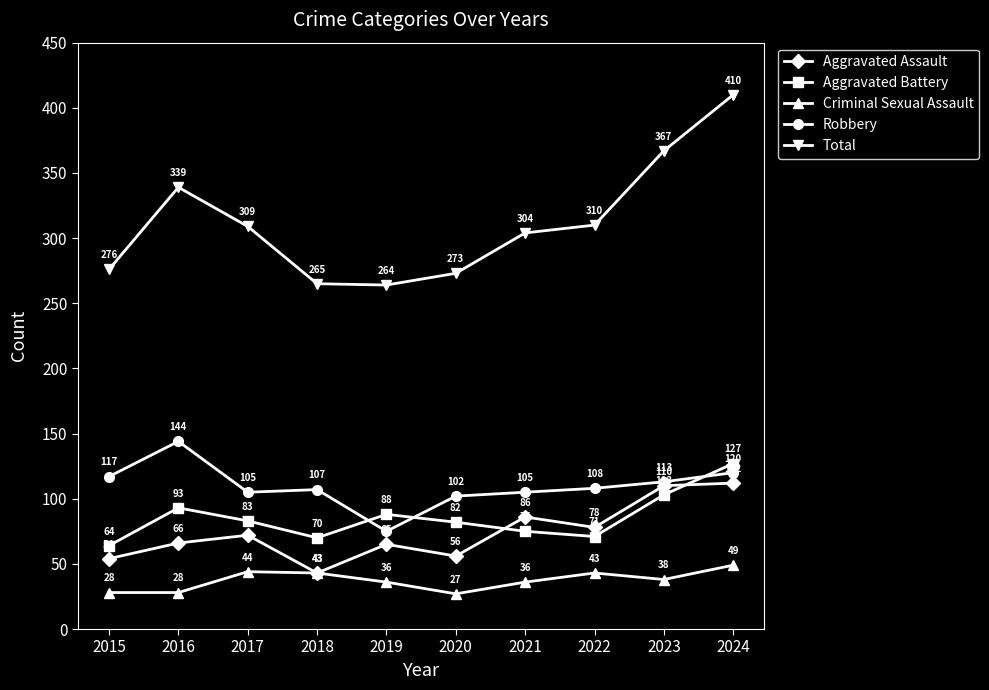

How many interior local valleys does the Aggravated Assault series have?

3